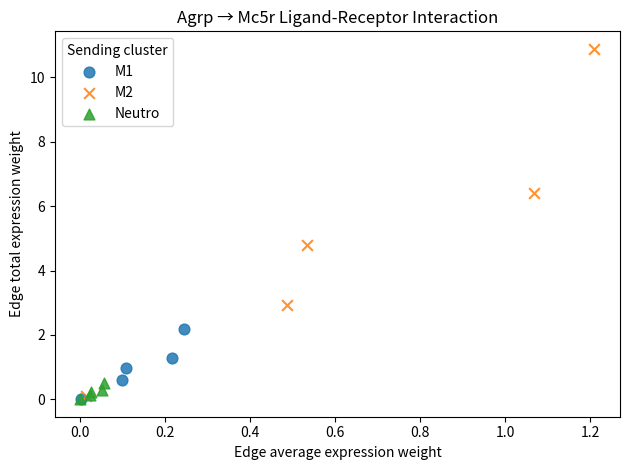

Which series has the widest spread of Y values?

M2